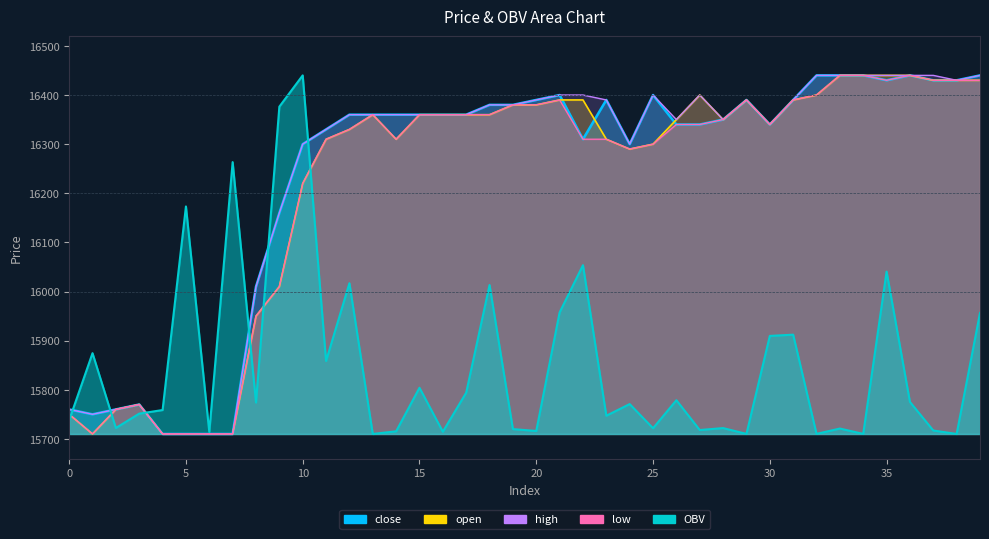

Reading right to left, transcribe all the data shown in this chart.

OBV: 39=15956.4	38=15710.0	37=15717.0	36=15775.2	35=16040.5	34=15710.1	33=15721.0	32=15710.1	31=15912.1	30=15909.6	29=15710.1	28=15722.0	27=15718.0	26=15778.7	25=15721.6	24=15770.8	23=15747.1	22=16053.6	21=15957.5	20=15716.1	19=15719.9	18=16013.3	17=15794.1	16=15714.5	15=15804.1	14=15715.4	13=15710.0	12=16016.9	11=15858.5	10=16440.0	9=16376.3	8=15774.0	7=16263.4	6=15713.9	5=16173.2	4=15758.7	3=15751.4	2=15722.1	1=15874.5	0=15737.9
open: 39=16430.0	38=16430.0	37=16430.0	36=16440.0	35=16440.0	34=16440.0	33=16440.0	32=16400.0	31=16390.0	30=16340.0	29=16390.0	28=16350.0	27=16400.0	26=16350.0	25=16300.0	24=16290.0	23=16310.0	22=16390.0	21=16390.0	20=16380.0	19=16380.0	18=16360.0	17=16360.0	16=16360.0	15=16360.0	14=16310.0	13=16360.0	12=16330.0	11=16310.0	10=16220.0	9=16010.0	8=15950.0	7=15710.0	6=15710.0	5=15710.0	4=15710.0	3=15770.0	2=15760.0	1=15710.0	0=15750.0
close: 39=16440.0	38=16430.0	37=16430.0	36=16440.0	35=16430.0	34=16440.0	33=16440.0	32=16440.0	31=16390.0	30=16340.0	29=16390.0	28=16350.0	27=16340.0	26=16340.0	25=16400.0	24=16300.0	23=16390.0	22=16310.0	21=16400.0	20=16390.0	19=16380.0	18=16380.0	17=16360.0	16=16360.0	15=16360.0	14=16360.0	13=16360.0	12=16360.0	11=16330.0	10=16300.0	9=16160.0	8=16010.0	7=15710.0	6=15710.0	5=15710.0	4=15710.0	3=15770.0	2=15760.0	1=15750.0	0=15760.0
high: 39=16440.0	38=16430.0	37=16440.0	36=16440.0	35=16440.0	34=16440.0	33=16440.0	32=16440.0	31=16390.0	30=16340.0	29=16390.0	28=16350.0	27=16400.0	26=16350.0	25=16400.0	24=16300.0	23=16390.0	22=16400.0	21=16400.0	20=16390.0	19=16380.0	18=16380.0	17=16360.0	16=16360.0	15=16360.0	14=16360.0	13=16360.0	12=16360.0	11=16330.0	10=16300.0	9=16160.0	8=16010.0	7=15710.0	6=15710.0	5=15710.0	4=15710.0	3=15770.0	2=15760.0	1=15750.0	0=15760.0
low: 39=16430.0	38=16430.0	37=16430.0	36=16440.0	35=16430.0	34=16440.0	33=16440.0	32=16400.0	31=16390.0	30=16340.0	29=16390.0	28=16350.0	27=16340.0	26=16340.0	25=16300.0	24=16290.0	23=16310.0	22=16310.0	21=16390.0	20=16380.0	19=16380.0	18=16360.0	17=16360.0	16=16360.0	15=16360.0	14=16310.0	13=16360.0	12=16330.0	11=16310.0	10=16220.0	9=16010.0	8=15950.0	7=15710.0	6=15710.0	5=15710.0	4=15710.0	3=15770.0	2=15760.0	1=15710.0	0=15750.0